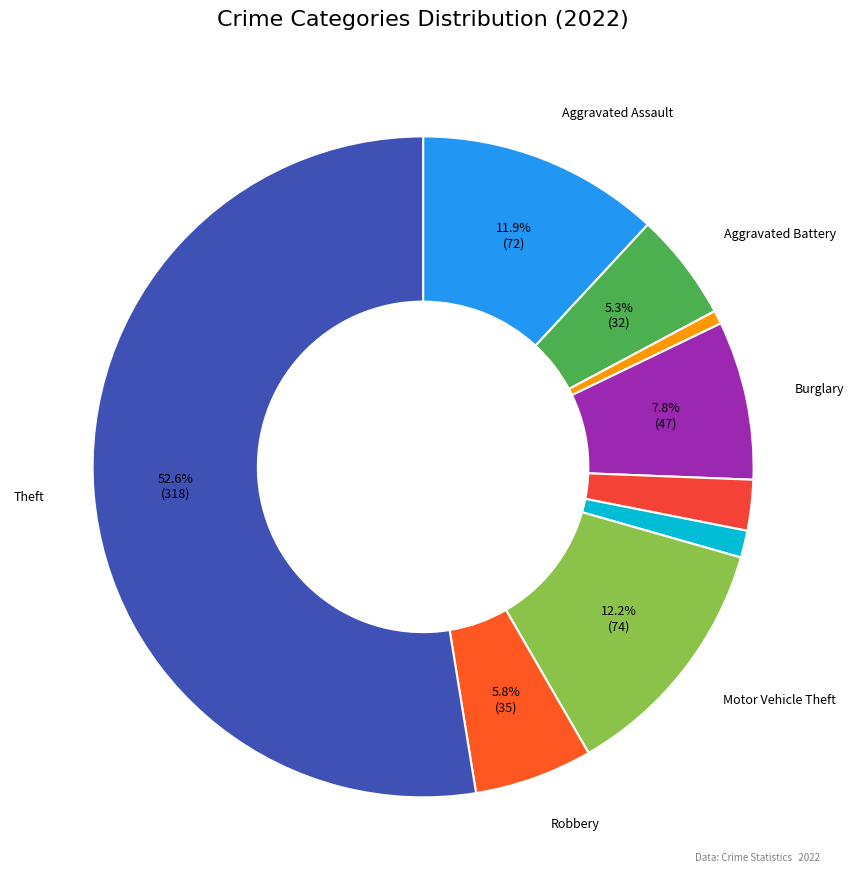

Rank the categories by value from lowest to highest.

Arson, Homicide, Criminal Sexual Assault, Aggravated Battery, Robbery, Burglary, Aggravated Assault, Motor Vehicle Theft, Theft